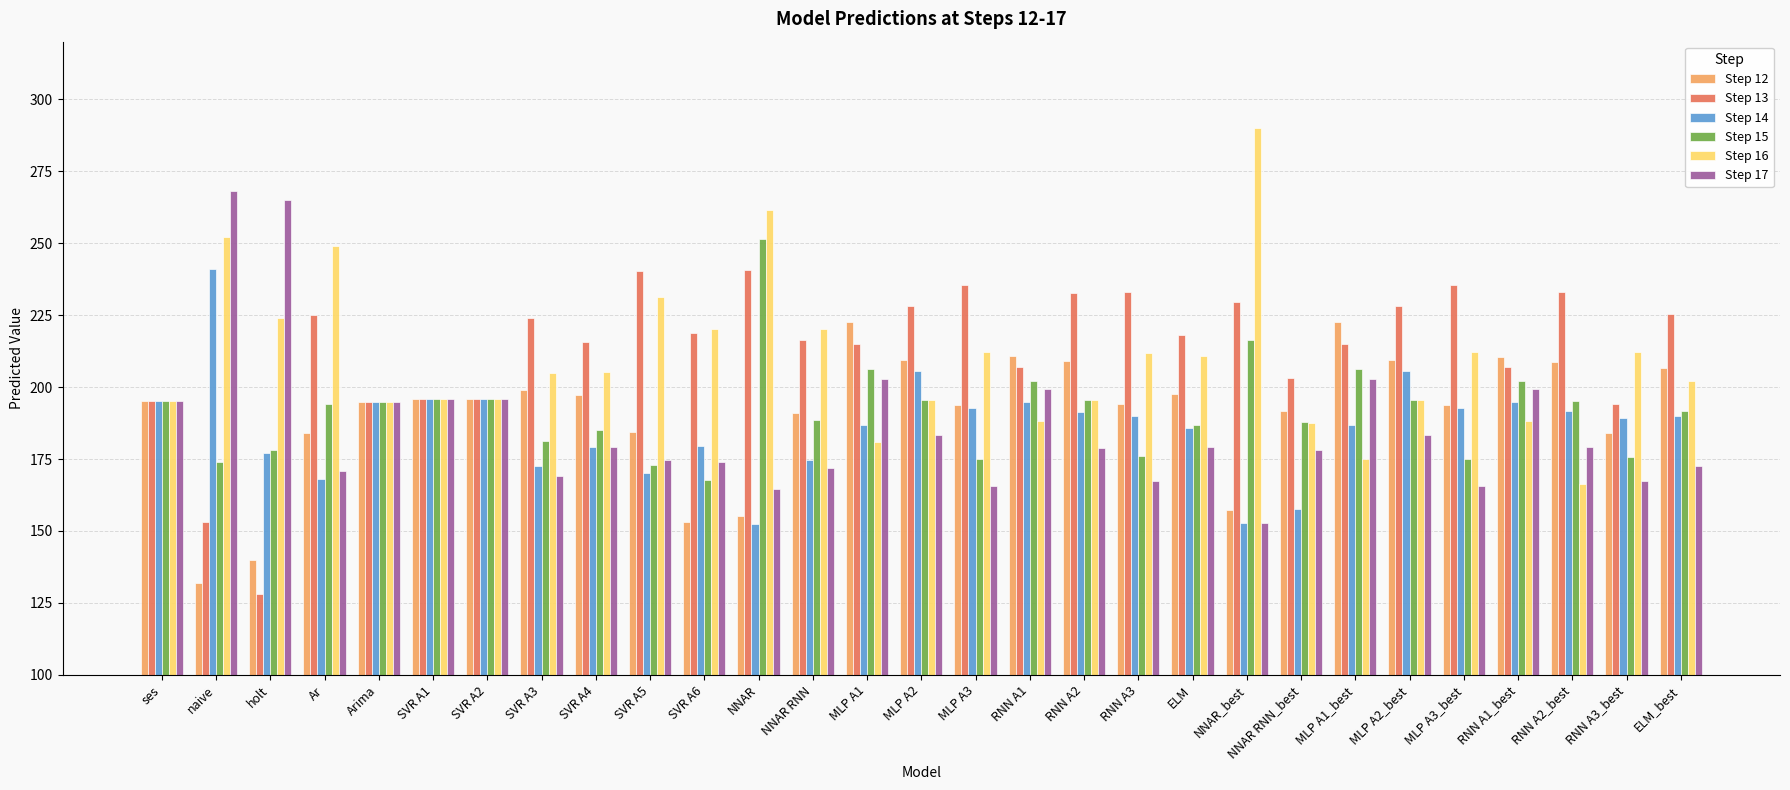

What is the difference between the maximum and minimum values in the Step 15 series?

83.8